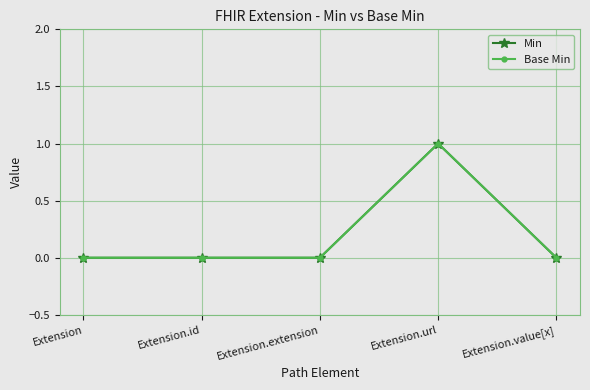

In Base Min, how many points are higher than both neighbors (excluding endpoints)?

1